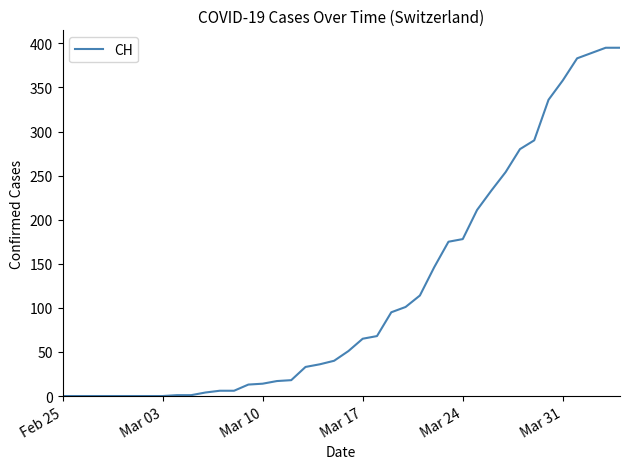

What is the difference between the maximum and minimum values?

395